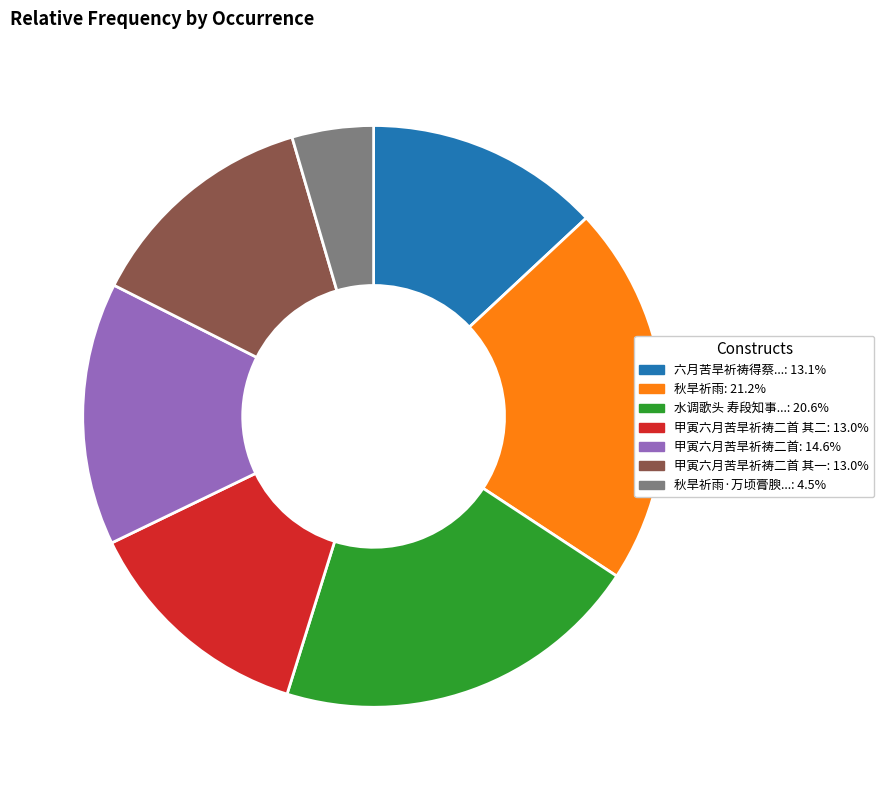

Is there any slice that represents more than half of the pie?

No